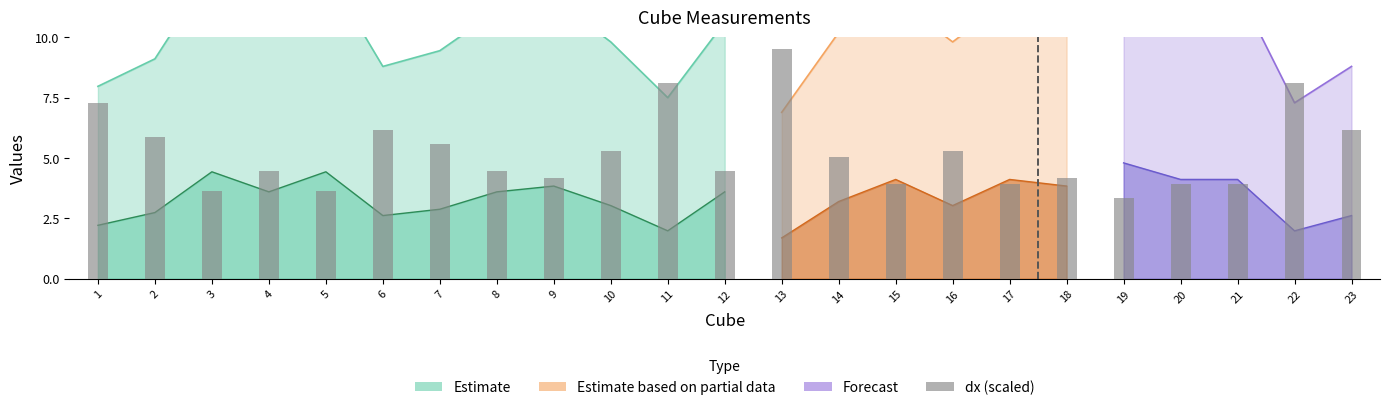

What is the sum of the values at 2 and 23?

12.0